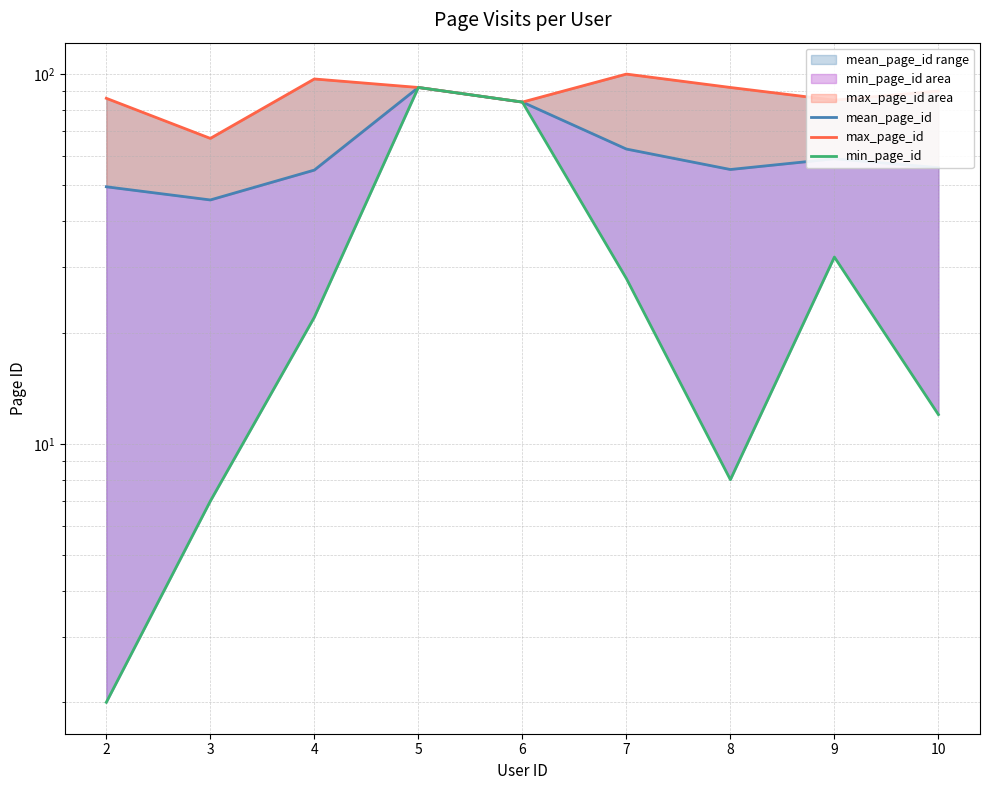

Which series has the largest total across all categories?

max_page_id